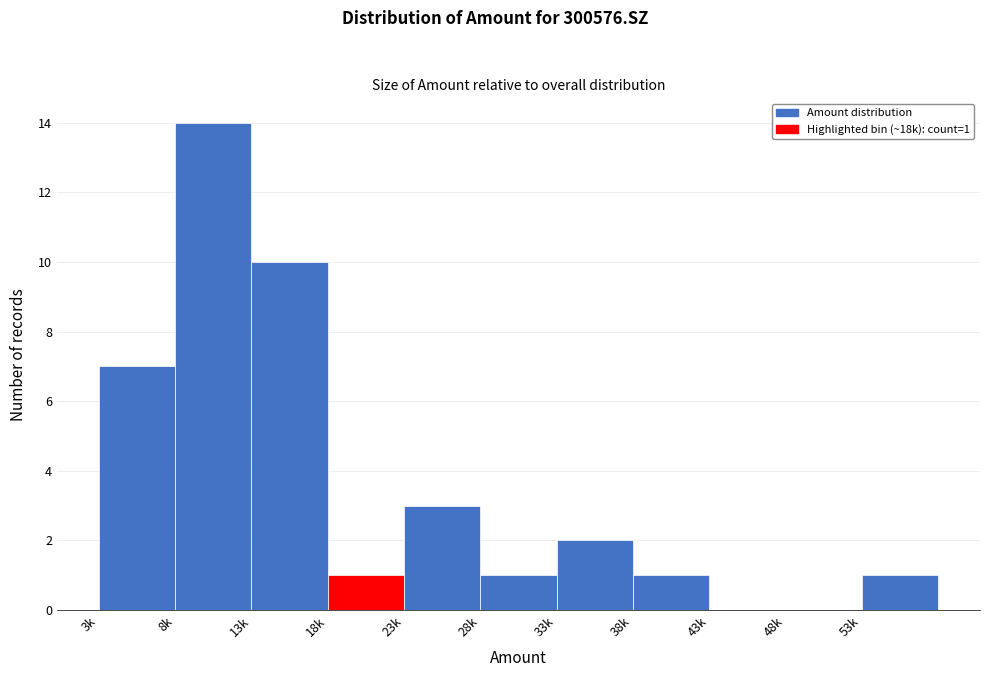

Reading right to left, extract all data points from this chart.

53k=1	48k=0	43k=0	38k=1	33k=2	28k=1	23k=3	18k=1	13k=10	8k=14	3k=7